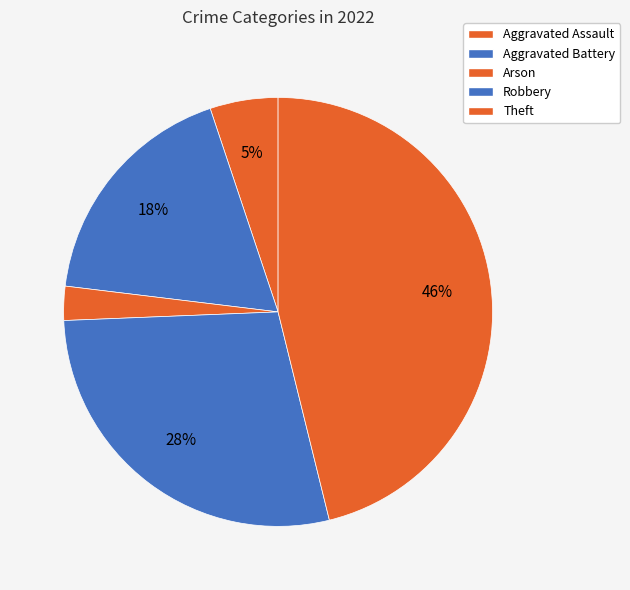

The Aggravated Battery slice represents 30% of the pie. True or false?

False